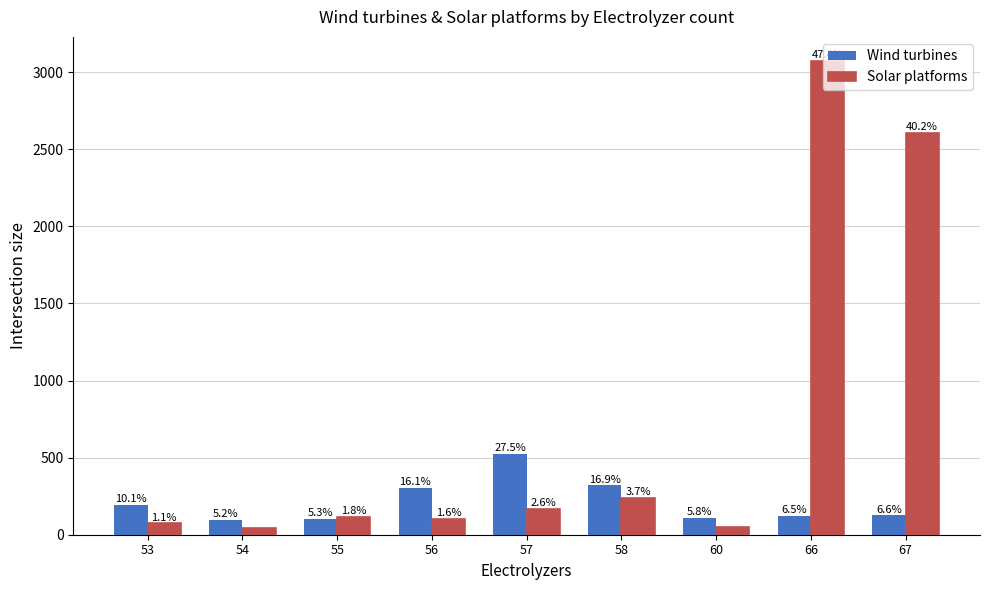

What is the difference between the maximum and minimum values in the Solar platforms series?

3031